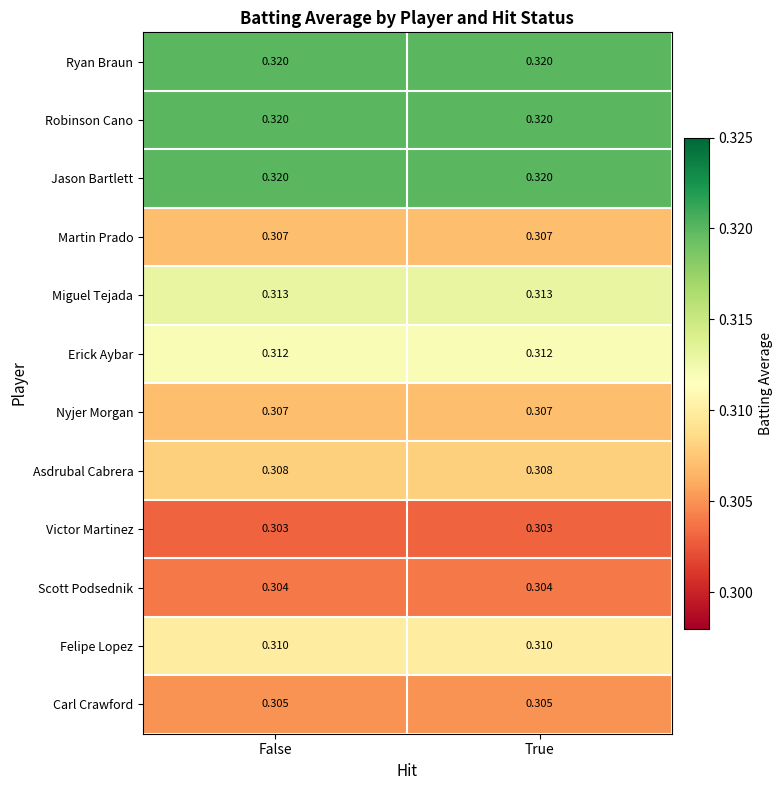

Count the number of data series in this chart.

12